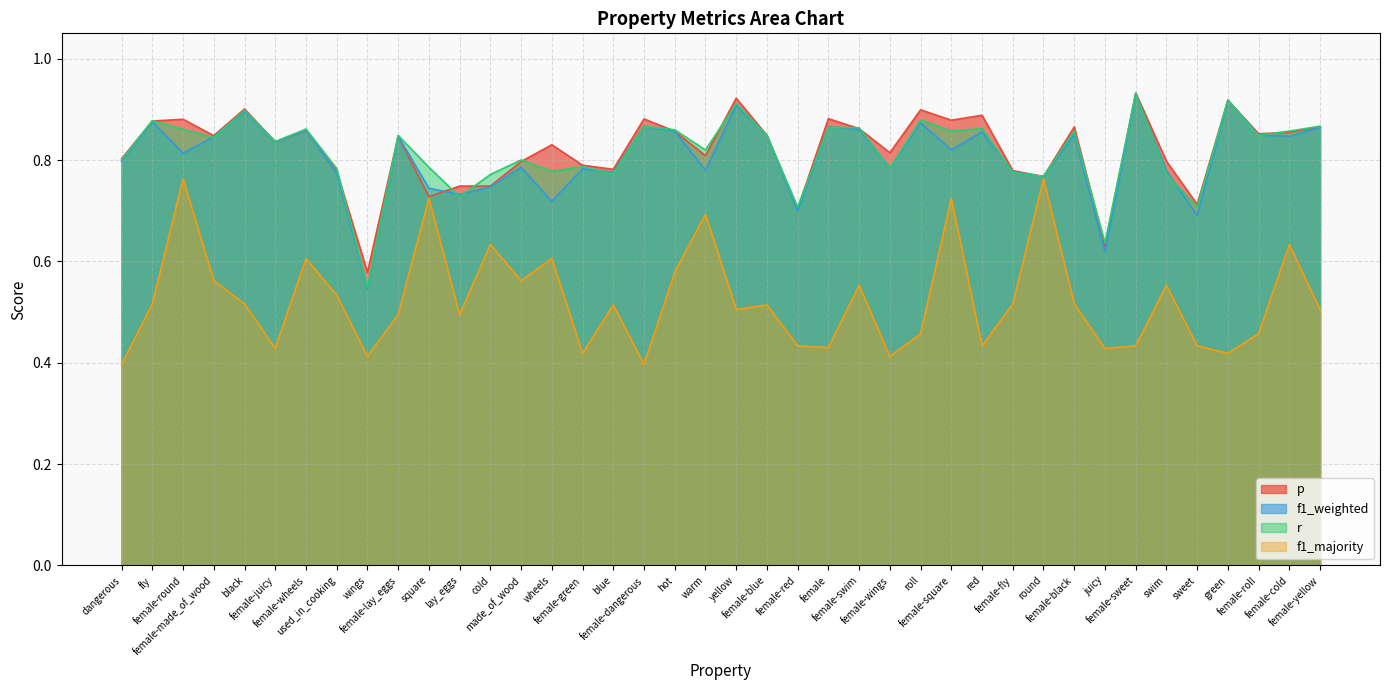

True or false: f1_majority and r cross at least once.

False